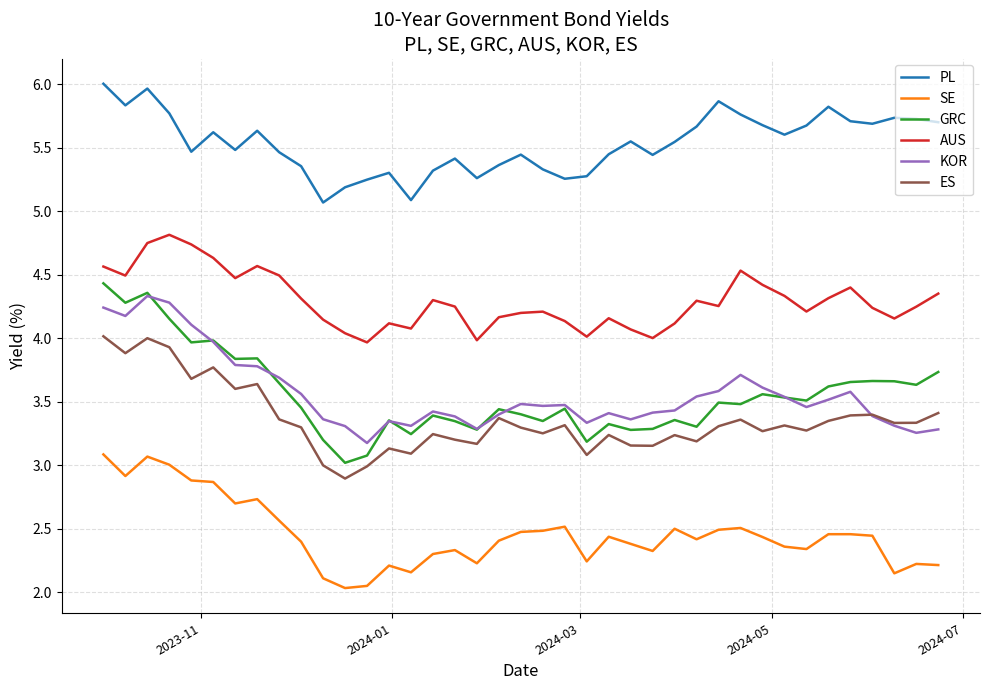

Which series has the widest spread of values?

GRC